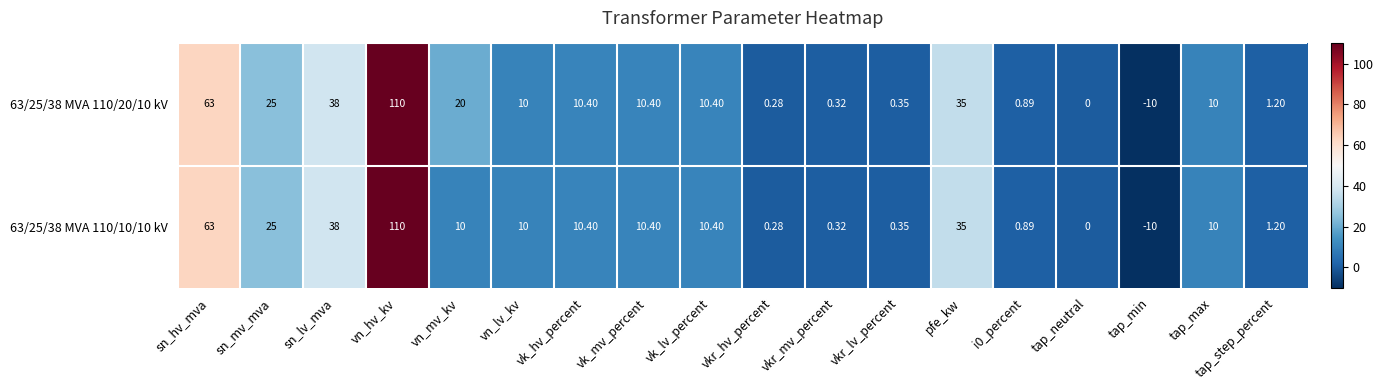

Where is 63/25/38 MVA 110/10/10 kV nearest to the value 50?

sn_lv_mva